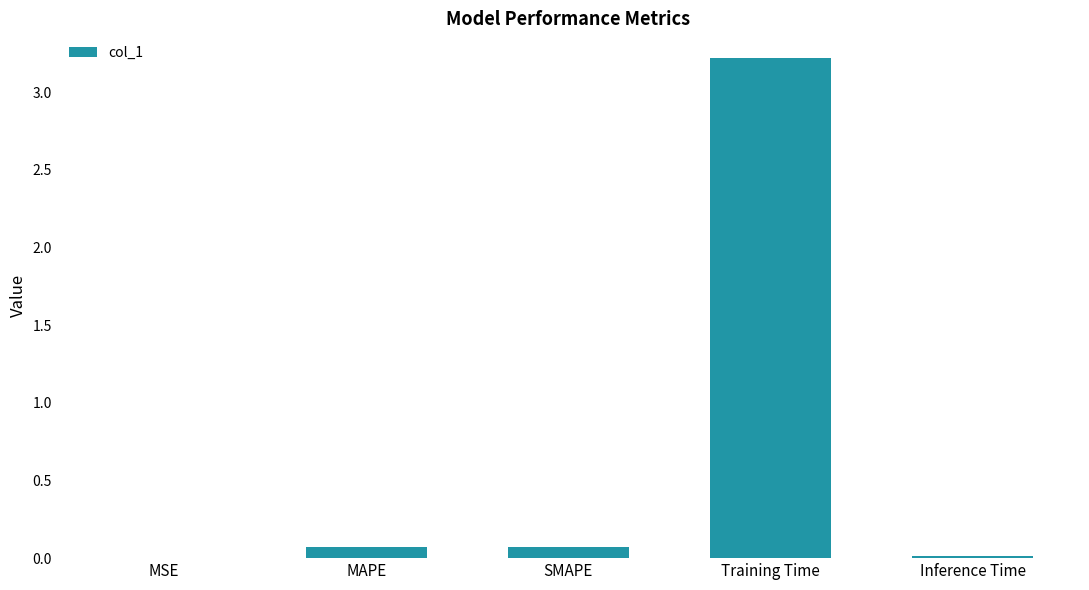

How many data points does each series have?

5